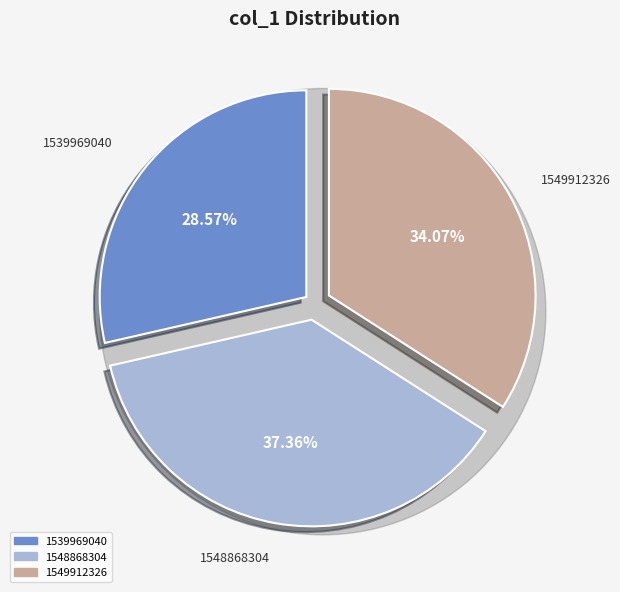

To the nearest percent, what is the difference between the largest and smallest slice percentages?

9%